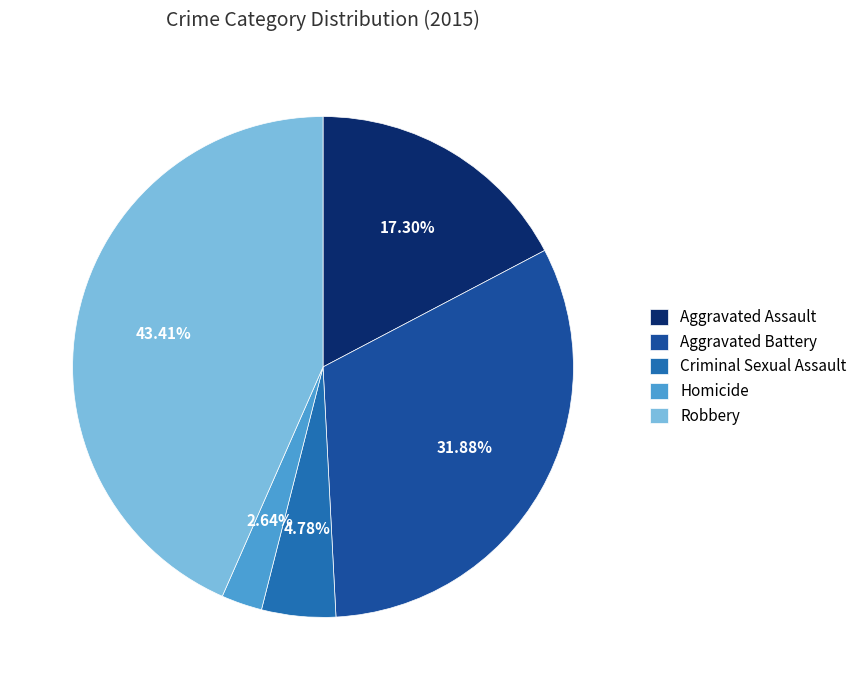

Is it true that Aggravated Assault is 17% of the pie?

True